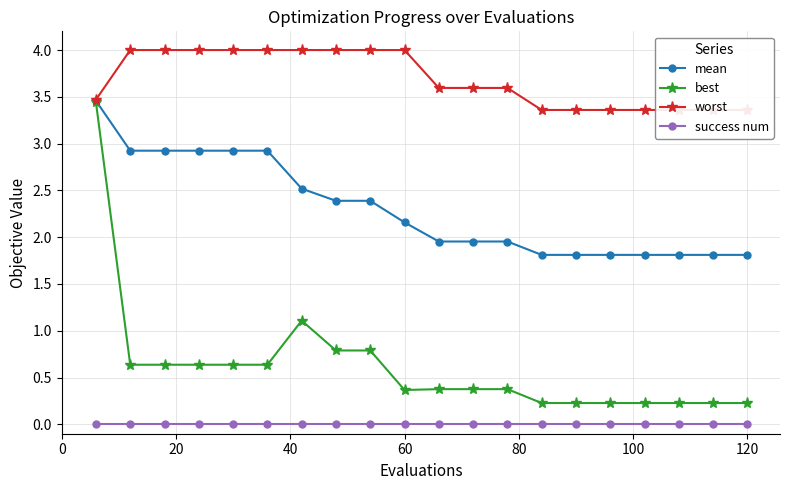

What is the lowest value of the mean series?

1.8